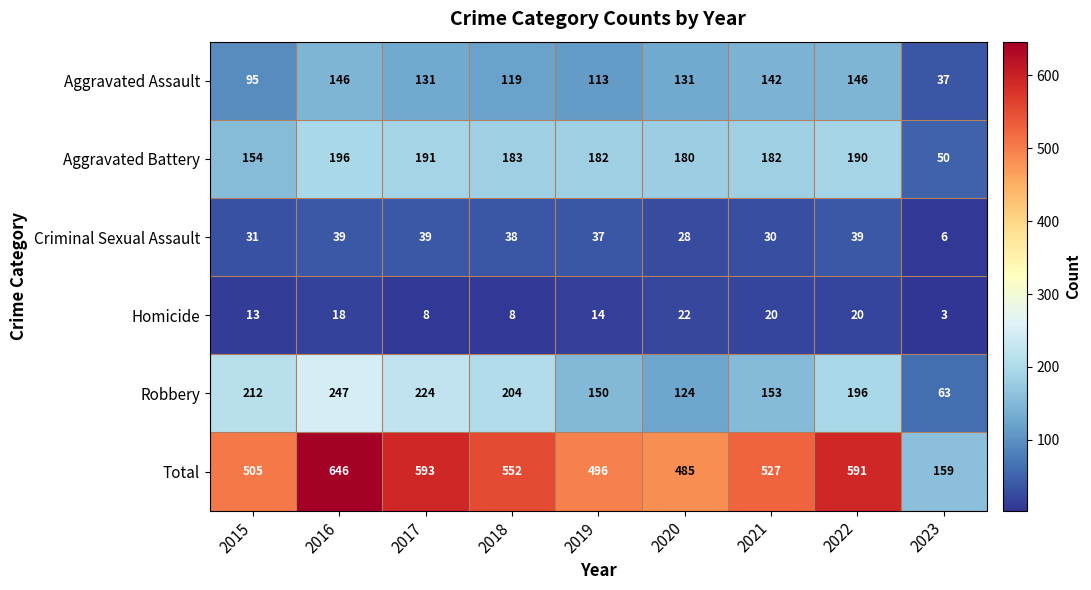

The value of Aggravated Assault at 2020 is 131. True or false?

True